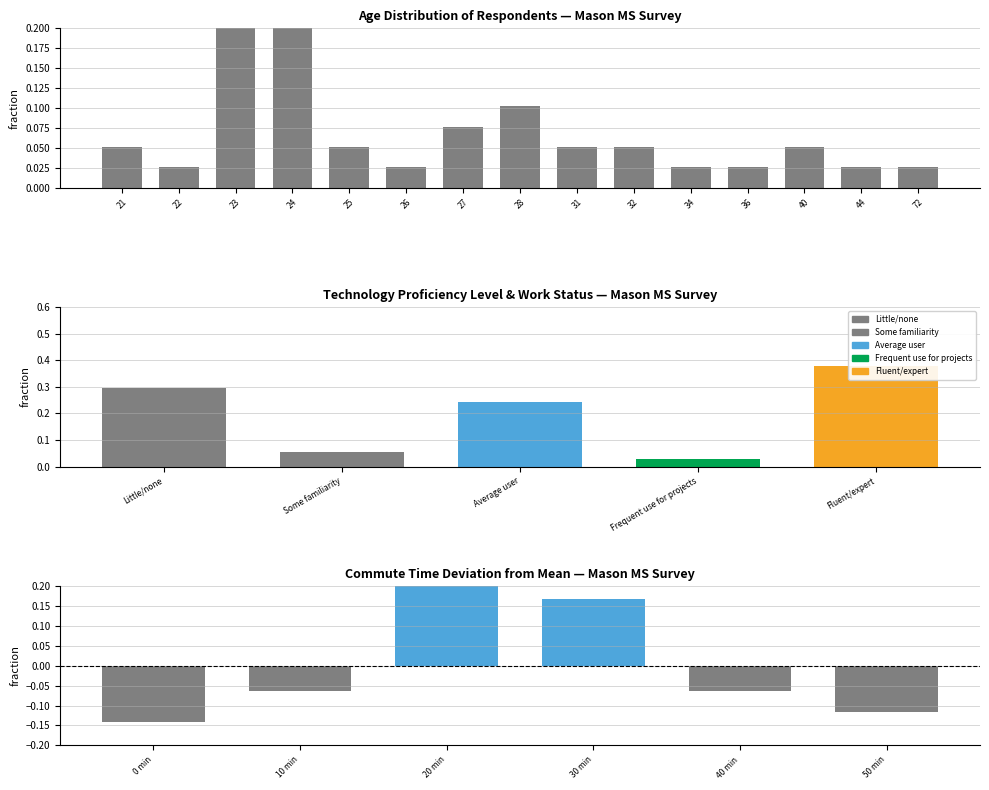

How many categories are shown in the chart?

15